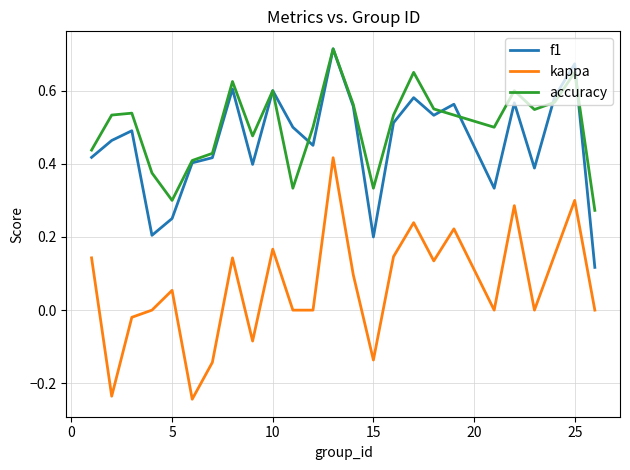

How many lines are shown in the chart?

3